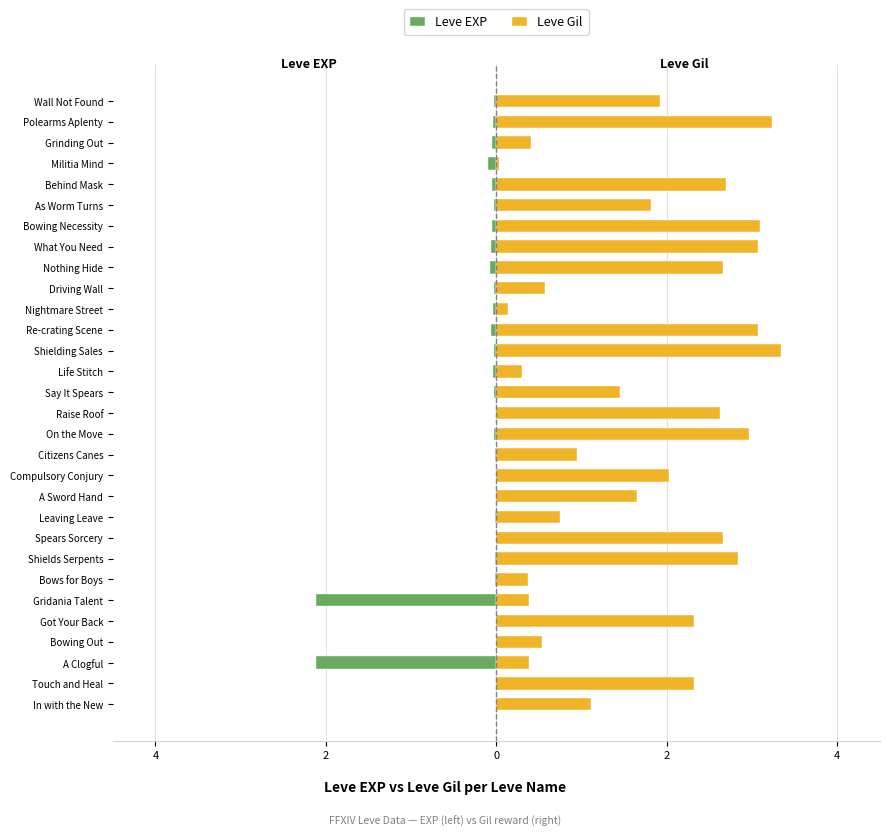

What are all the series names shown in the legend?

Leve EXP, Leve Gil